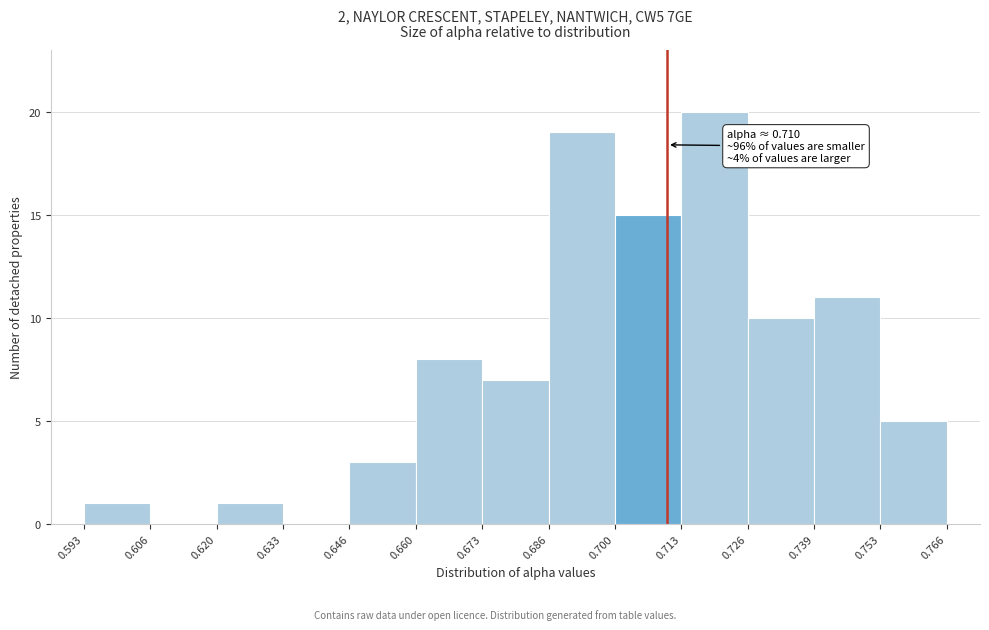

Over which range of the x-axis is the bar tallest?

0.713 to 0.726